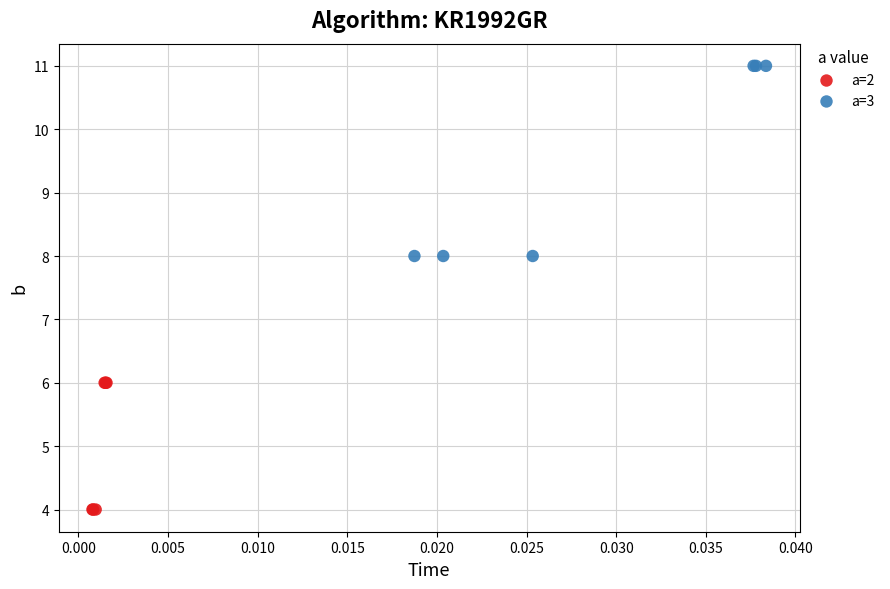

Which series contains the lowest Y value?

a=2